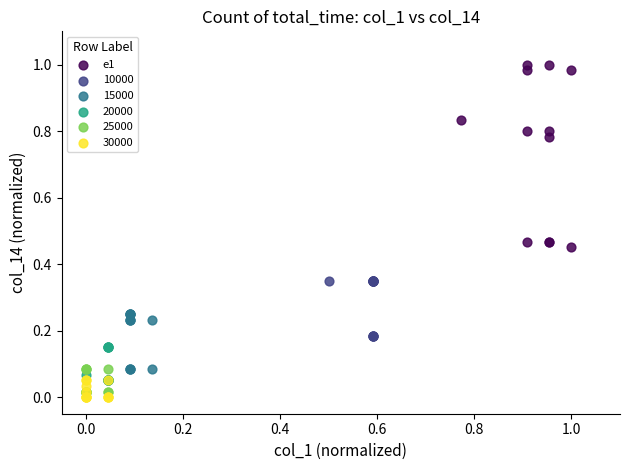

Which series contains the highest Y value?

e1